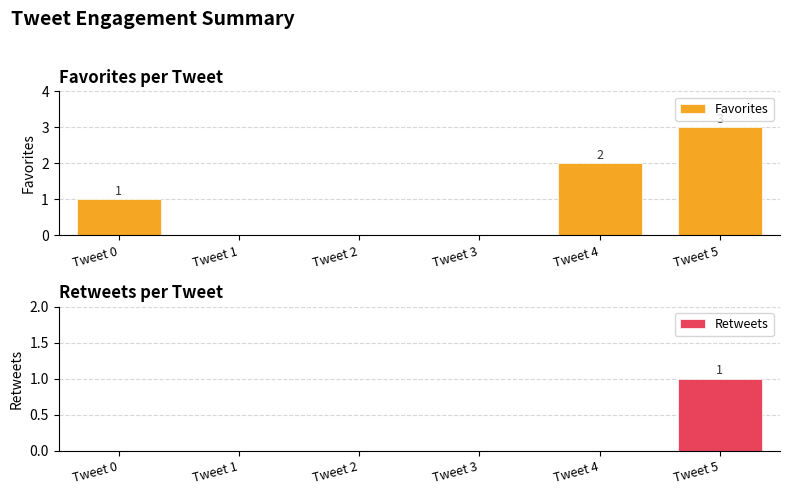

Reading left to right, extract all data points from this chart.

Favorites: Tweet 0=1	Tweet 1=0	Tweet 2=0	Tweet 3=0	Tweet 4=2	Tweet 5=3
Retweets: Tweet 0=0	Tweet 1=0	Tweet 2=0	Tweet 3=0	Tweet 4=0	Tweet 5=1